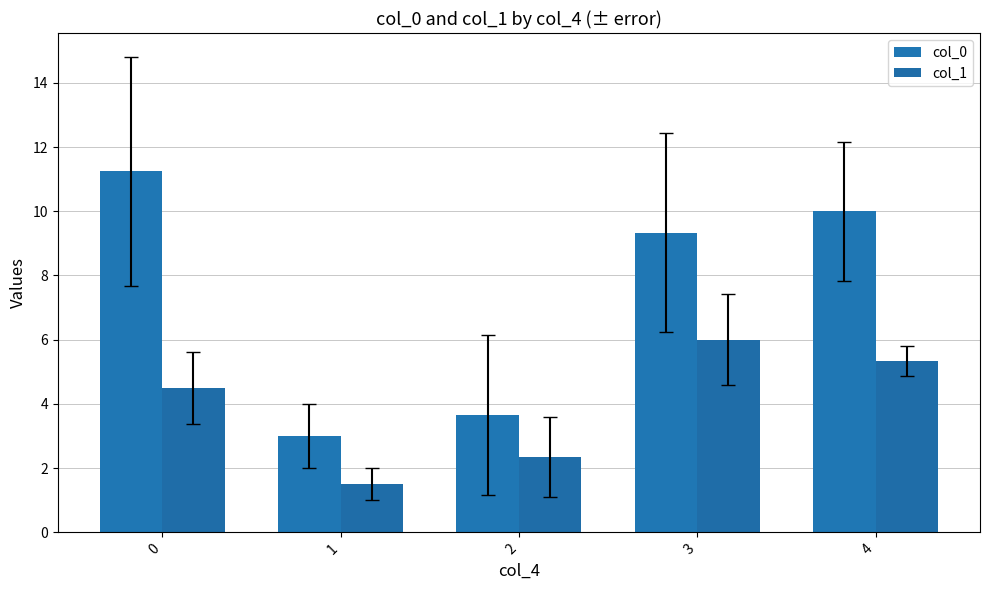

Does the chart contain stacked bars?

No